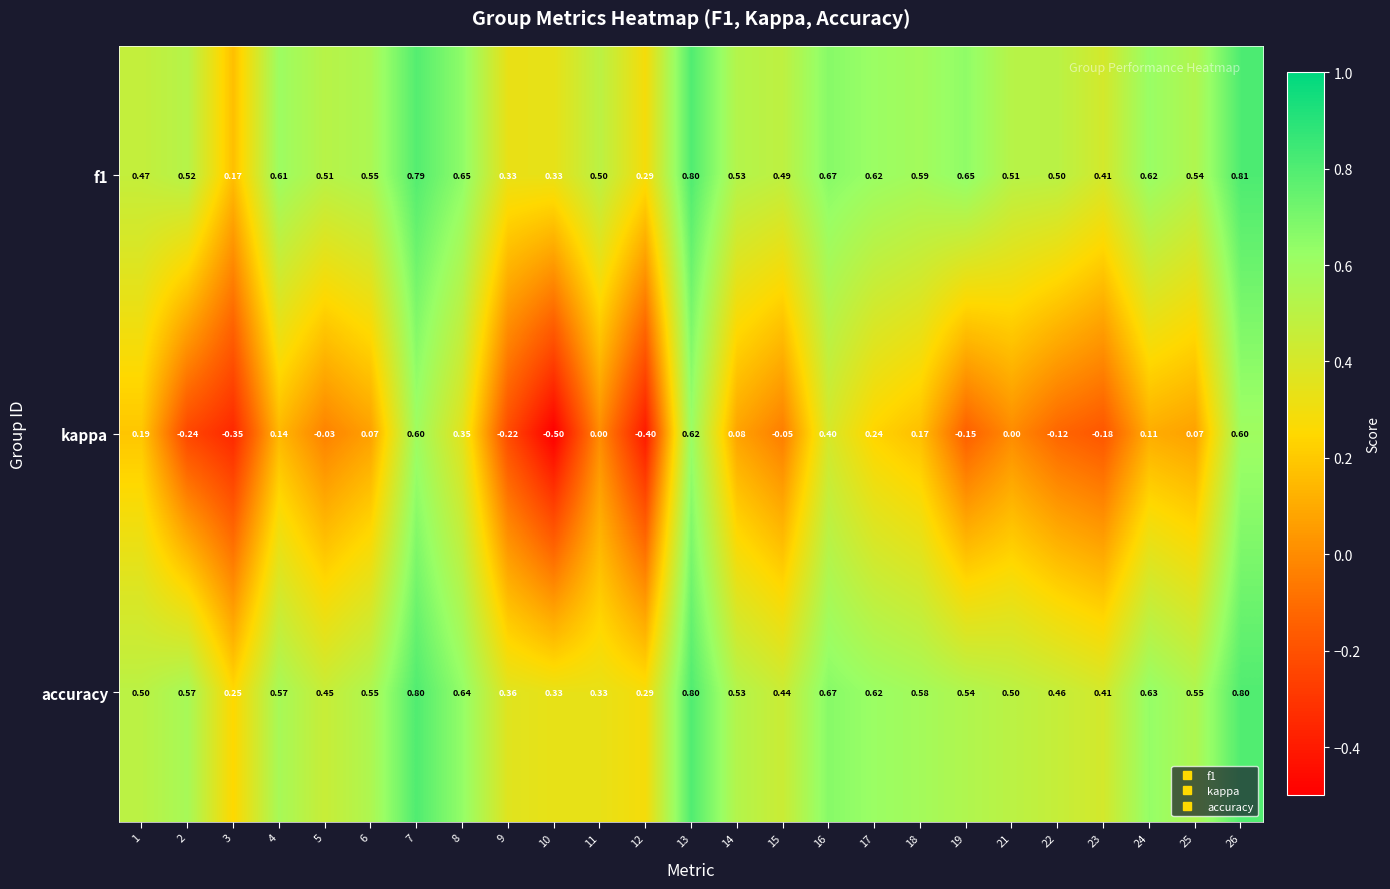

Which series changed the most between 6 and 8?

kappa